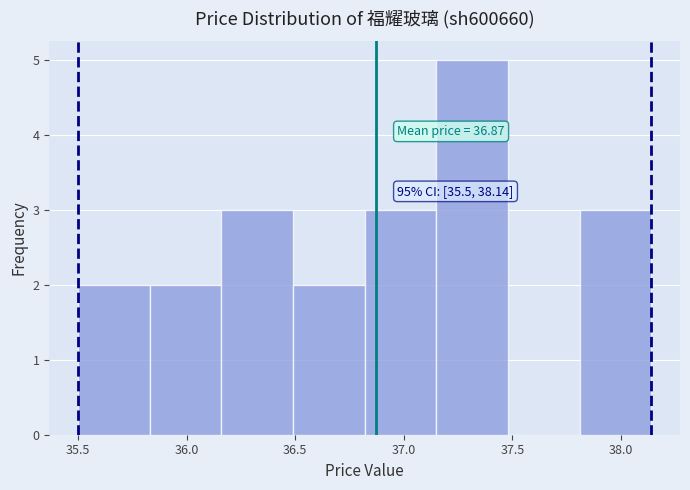

Which range on the x-axis has the tallest bar?

37.15 to 37.48